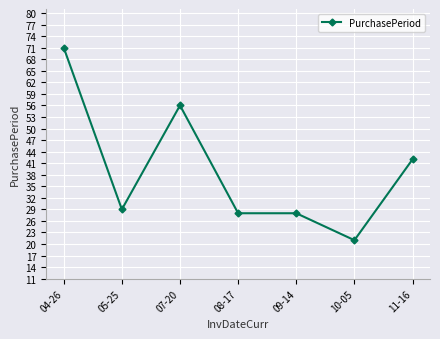

What is the ratio of the value at 04-26 to the value at 07-20?

1.3